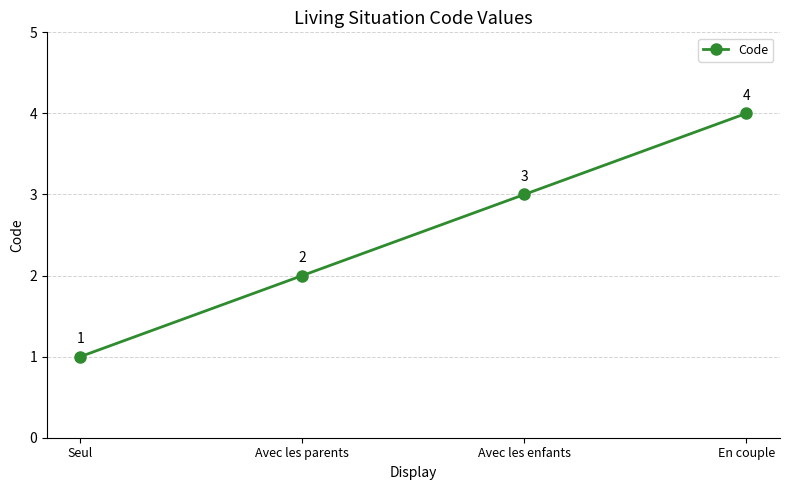

Is this an area chart (filled region under the line)?

No